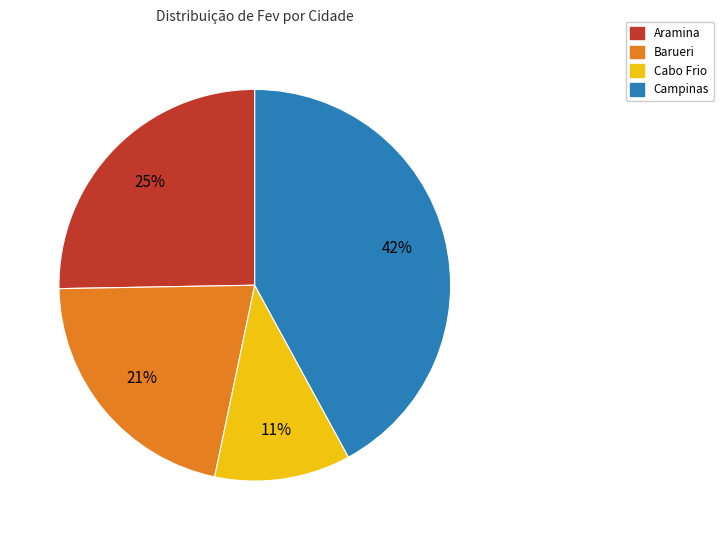

To the nearest percent, what is the difference between the largest and smallest slice percentages?

31%